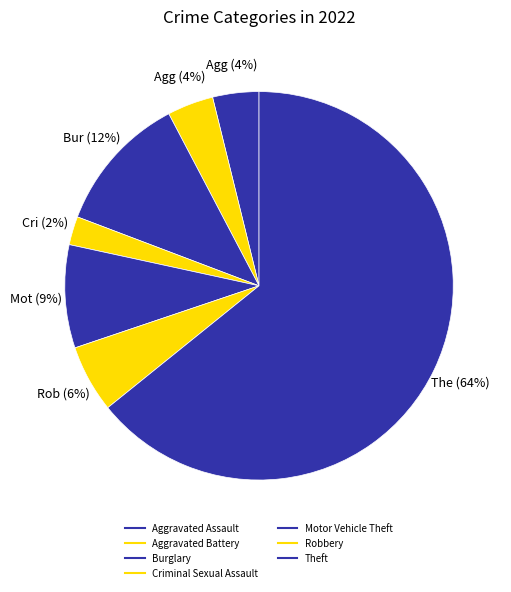

How many segments does this pie chart have?

7